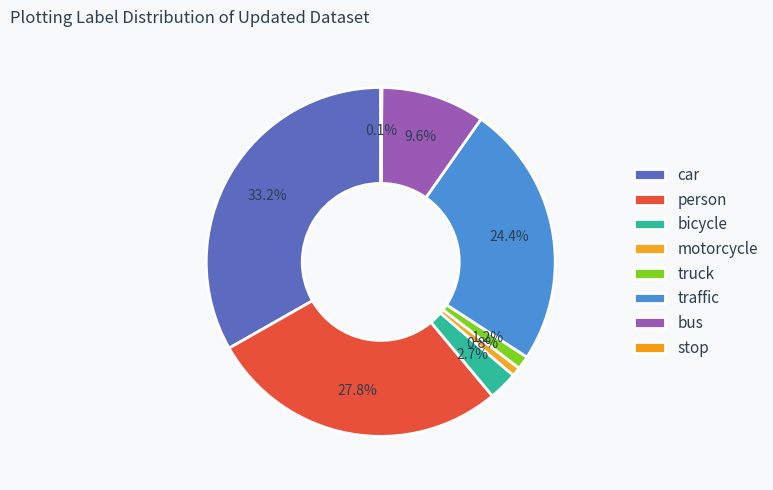

What is the ratio of the value at motorcycle to the value at truck?

0.7